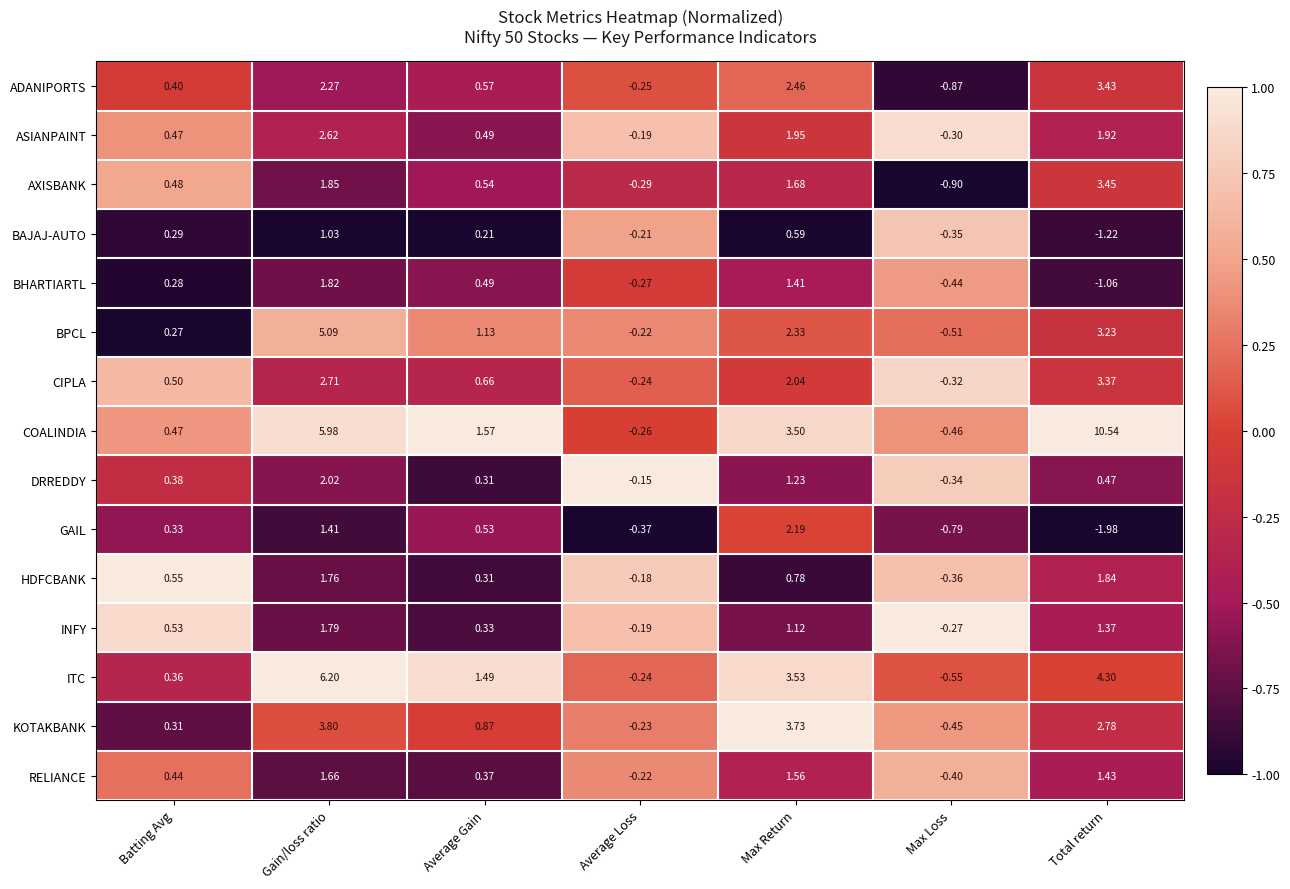

Which series has the largest total across all categories?

COALINDIA